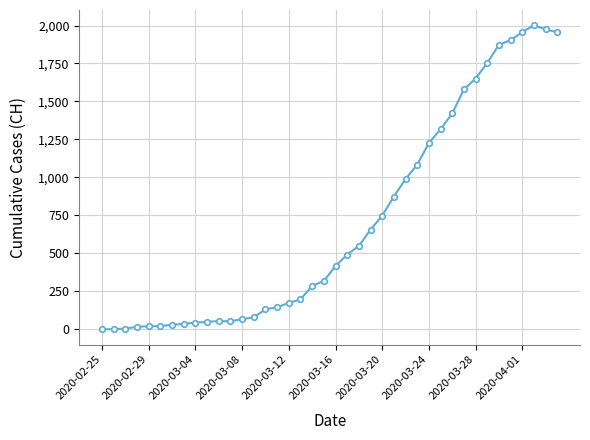

What is the difference between the maximum and second lowest values?

2001